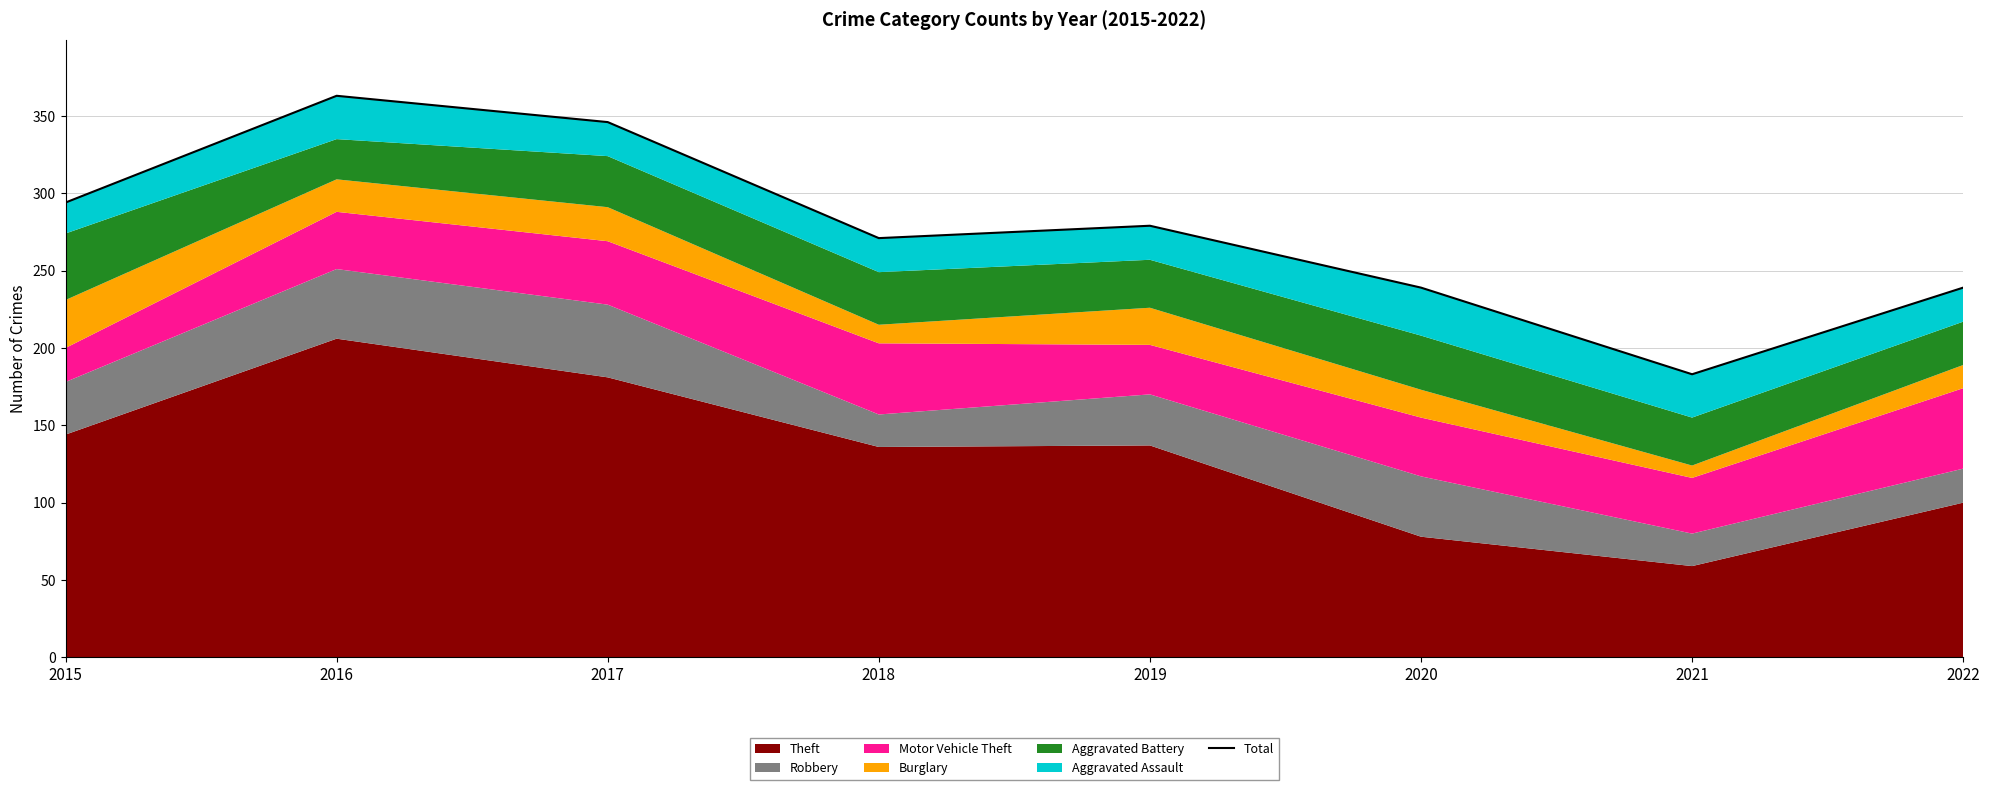

What is the value of the 4th point from the left?

271